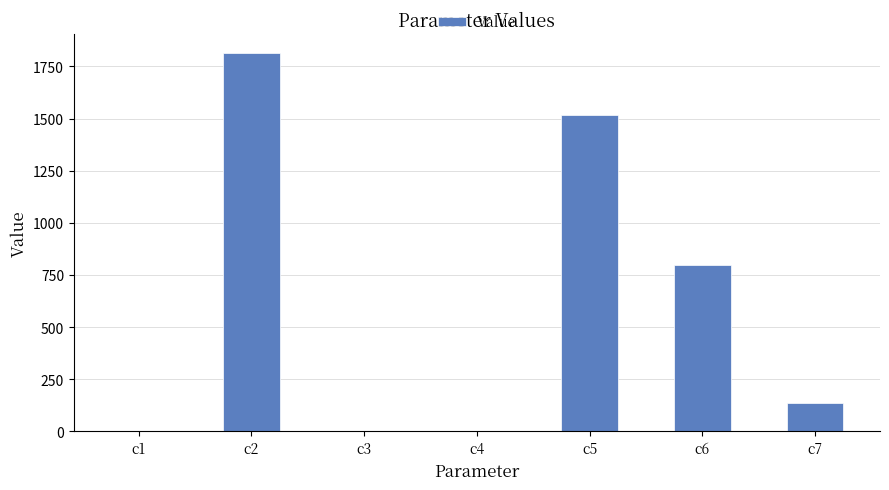

Where is the data nearest to the value 907?

c6